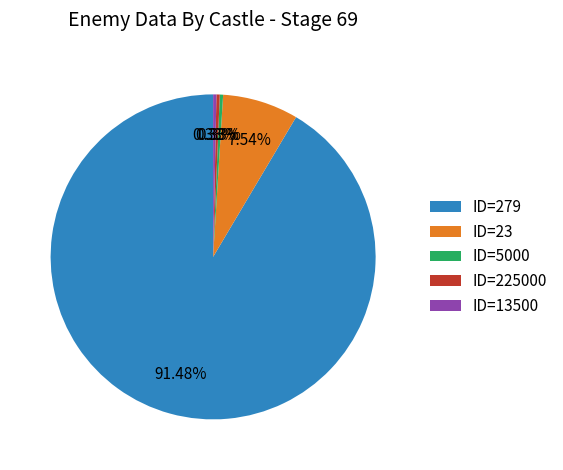

Which slice is the largest?

ID=279